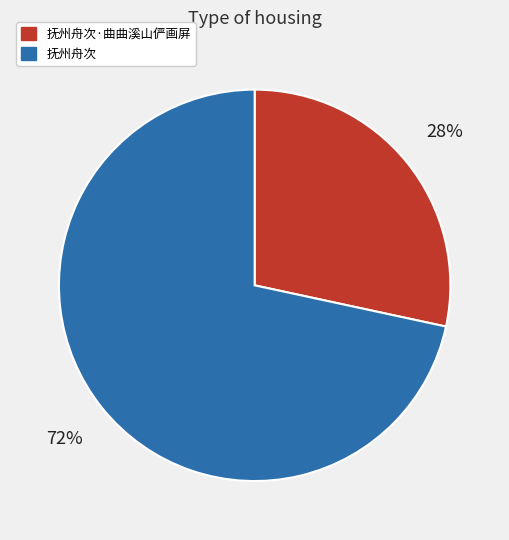

To the nearest percent, what is the average slice percentage?

50%